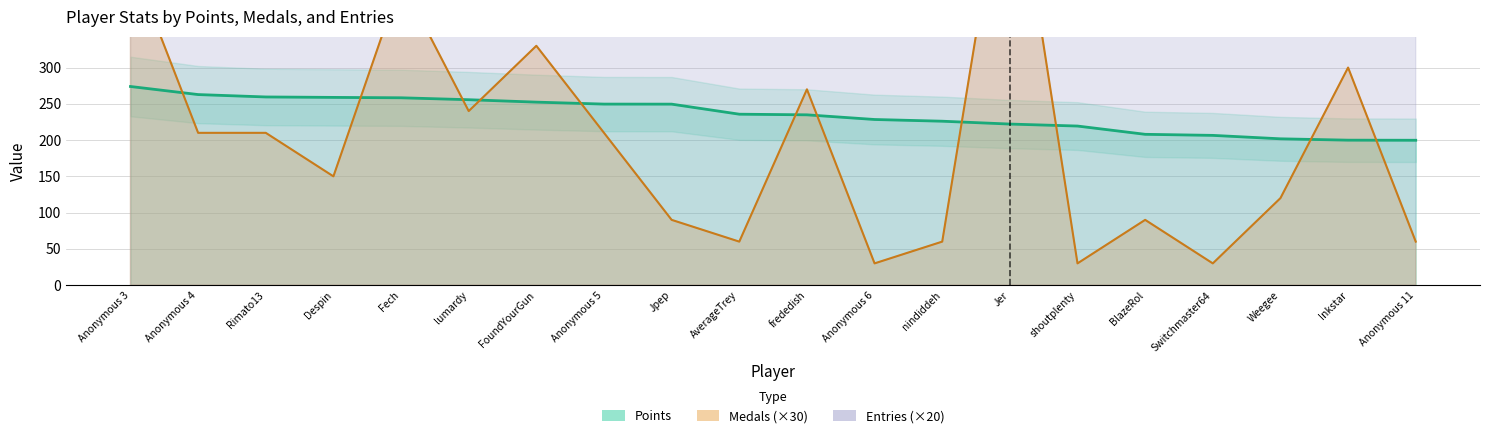

Reading left to right, list all the values displayed in this chart.

Points: 273.9	262.8	259.5	258.9	258.3	255.7	252.3	249.6	249.6	235.7	234.8	228.4	226.0	222.1	219.4	208.0	206.5	201.8	199.9	199.8
Medals: 450.0	210.0	210.0	150.0	420.0	240.0	330.0	210.0	90.0	60.0	270.0	30.0	60.0	630.0	30.0	90.0	30.0	120.0	300.0	60.0
Entries: 2300.0	2320.0	2300.0	2300.0	2280.0	2280.0	2100.0	2280.0	2280.0	2000.0	1660.0	2260.0	1720.0	1560.0	2300.0	1780.0	2200.0	1440.0	1420.0	1300.0